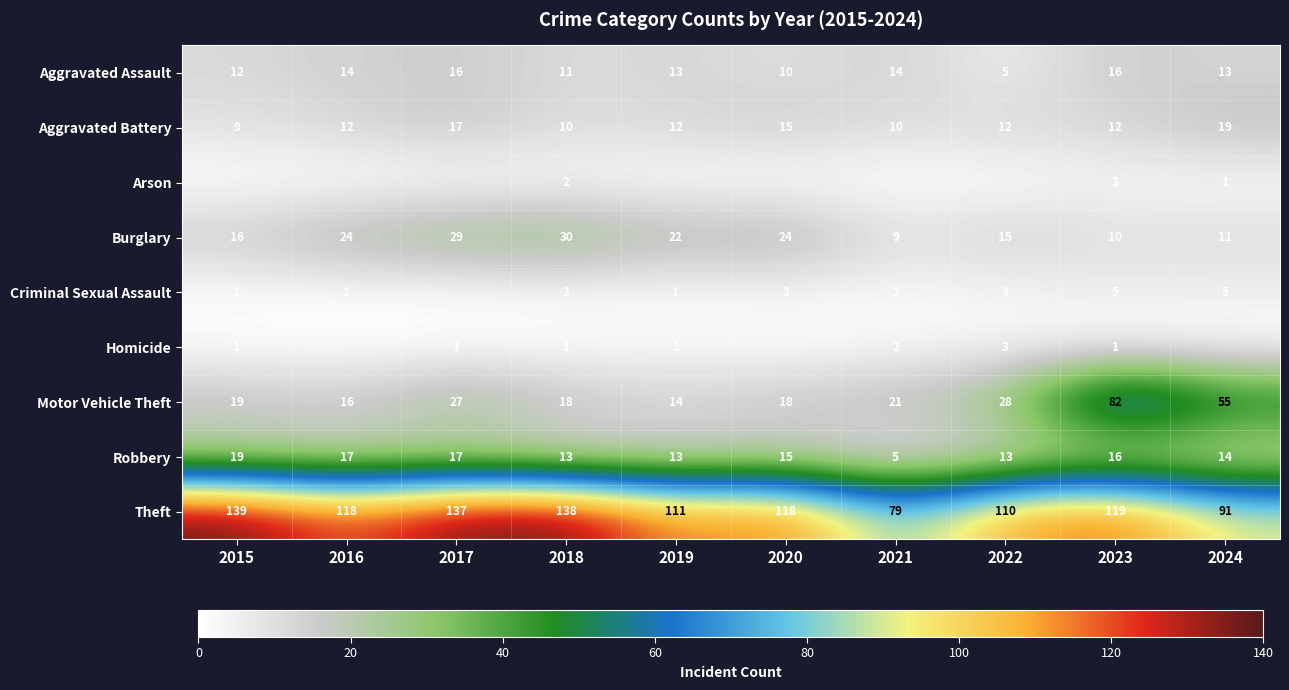

At which label is Arson closest to 1?

2024